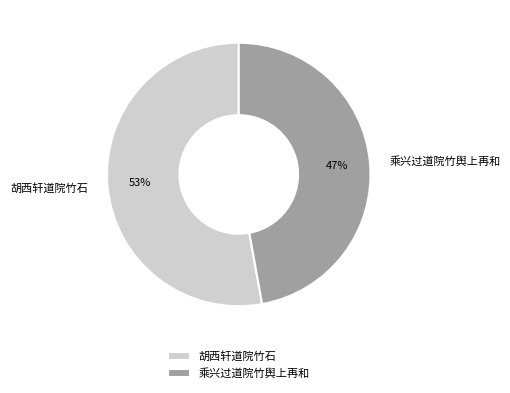

Between 胡西轩道院竹石 and 乘兴过道院竹舆上再和, which is larger?

胡西轩道院竹石